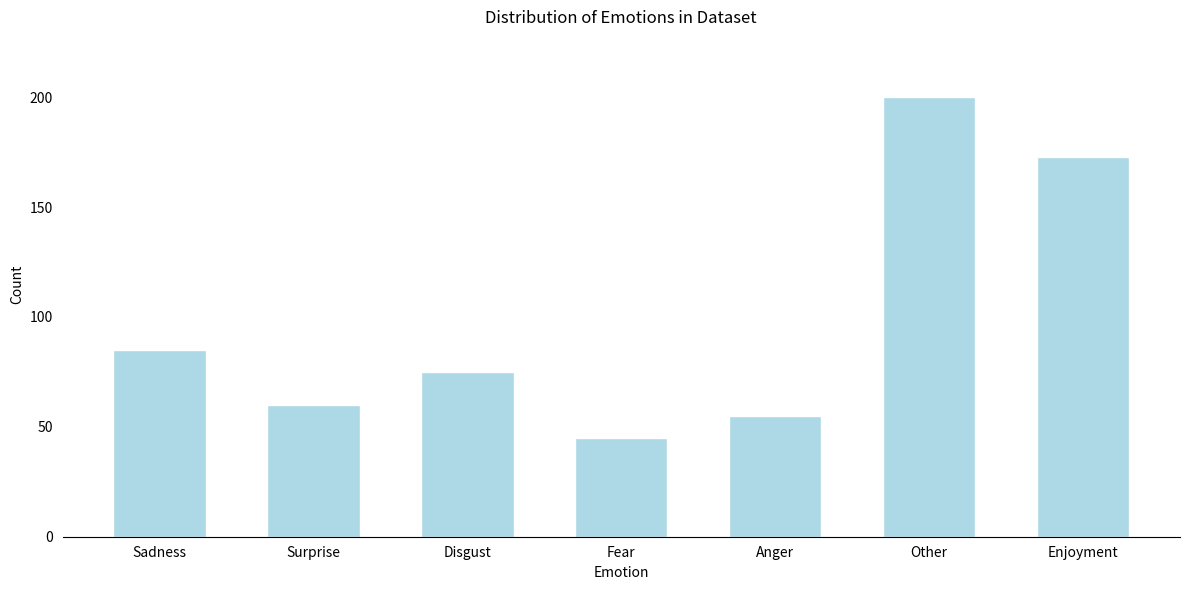

Reading left to right, what are all the values shown in this chart?

Sadness=85	Surprise=60	Disgust=75	Fear=45	Anger=55	Other=200	Enjoyment=173